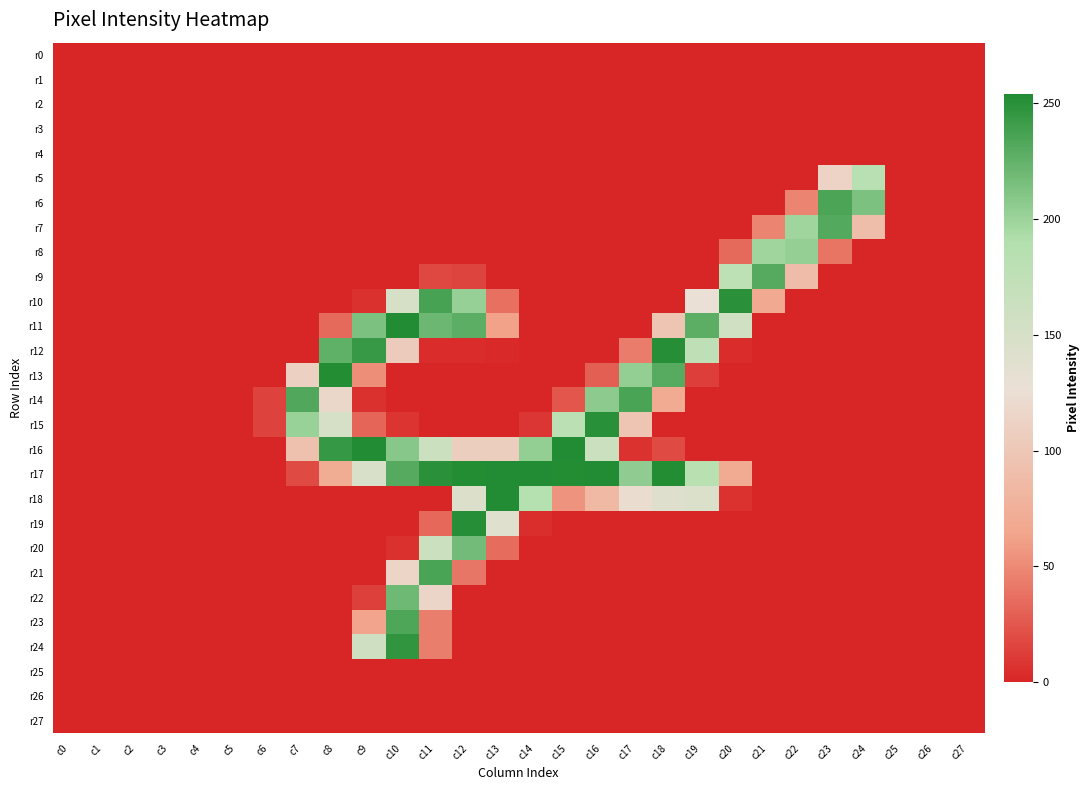

Count the number of categories in the chart.

28